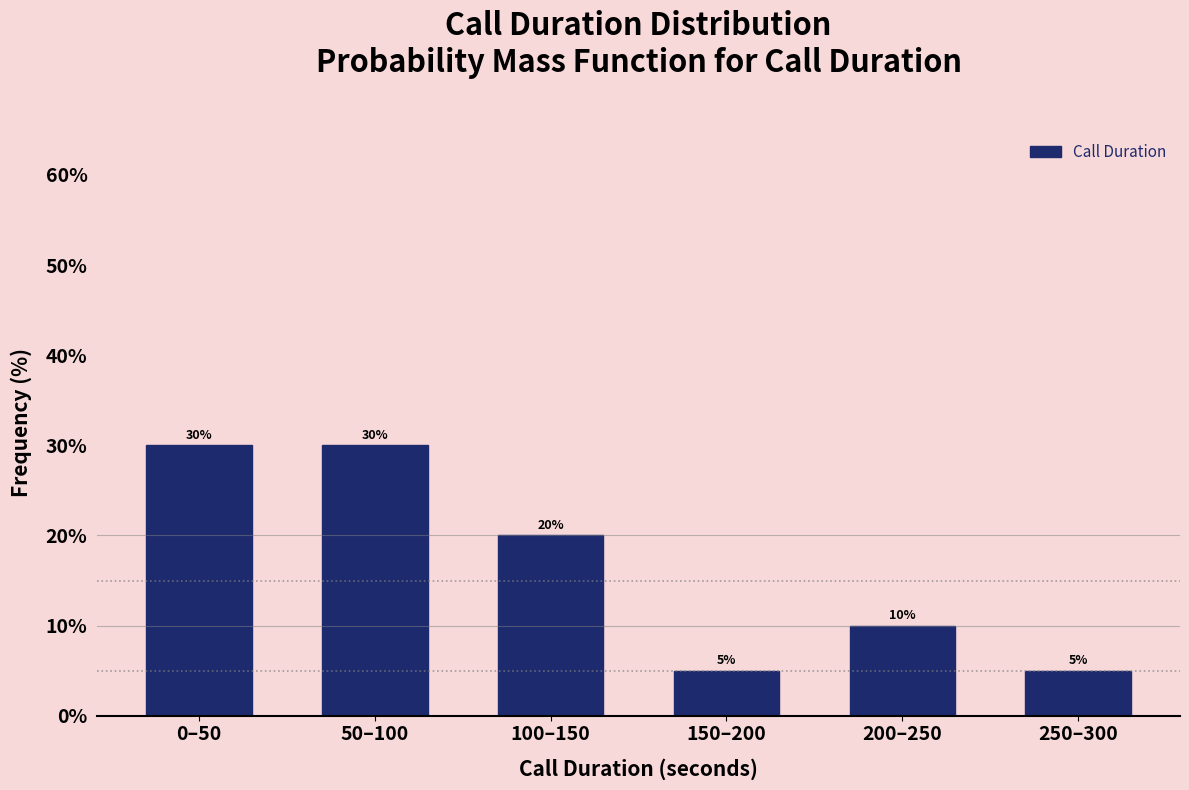

Reading left to right, list all the values displayed in this chart.

0–50=30	50–100=30	100–150=20	150–200=5	200–250=10	250–300=5